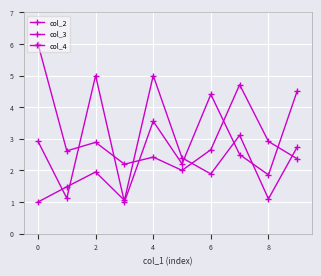

How many lines are shown in the chart?

3